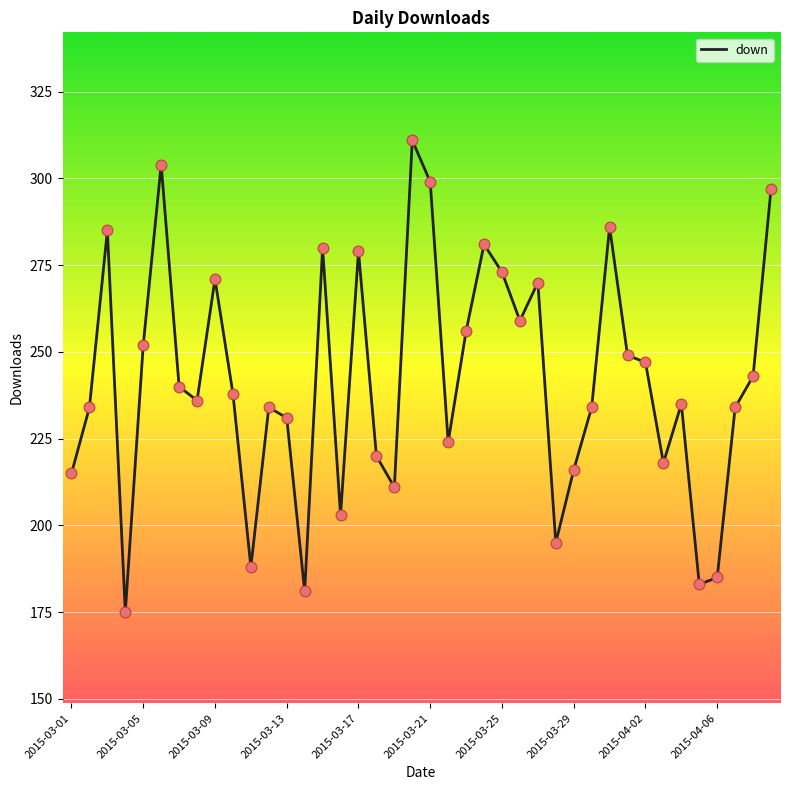

What is the maximum value shown in the chart?

311